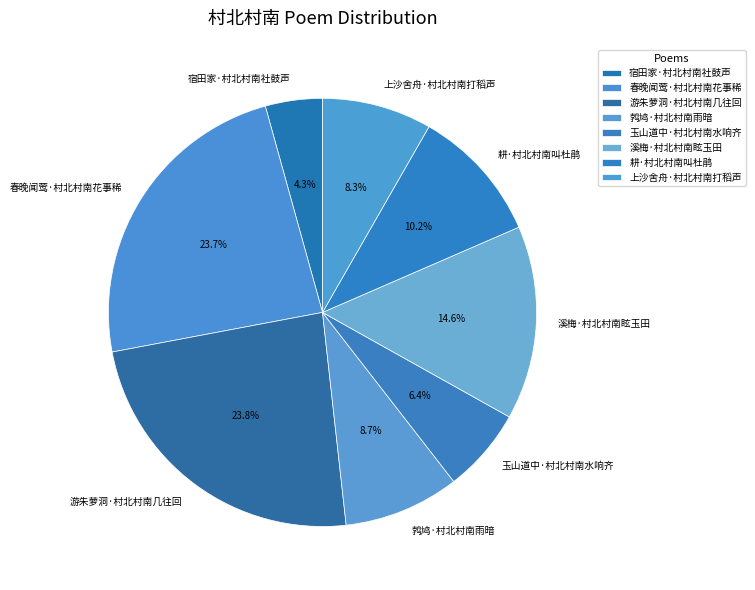

To the nearest percent, what is the difference between the 玉山道中·村北村南水响齐 and 鹁鸠·村北村南雨暗 slice percentages?

2%